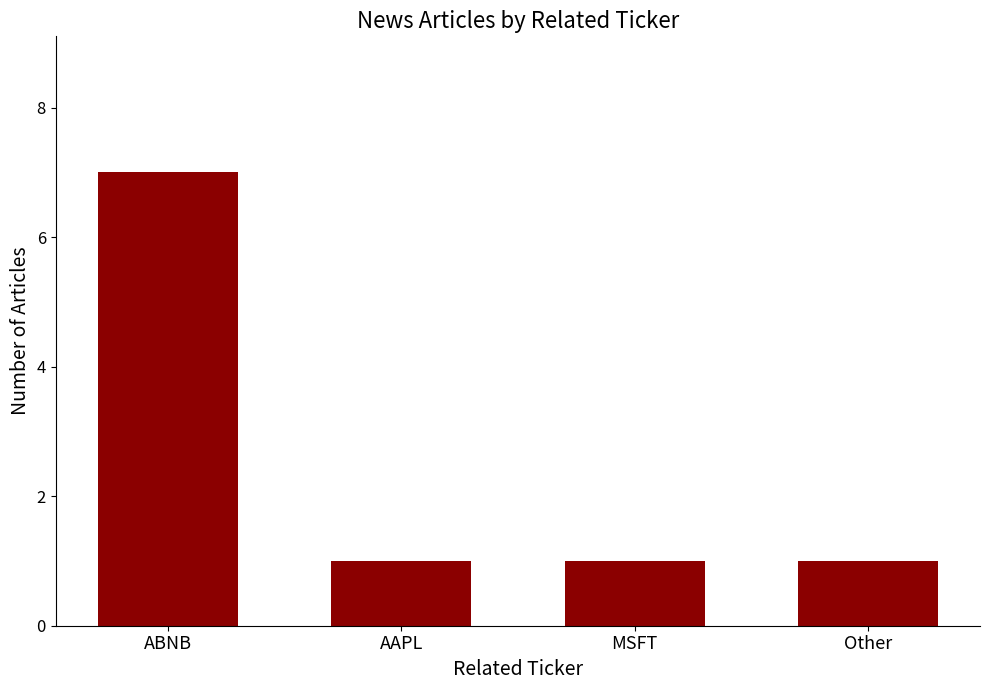

What is the difference between the values at AAPL and ABNB?

6